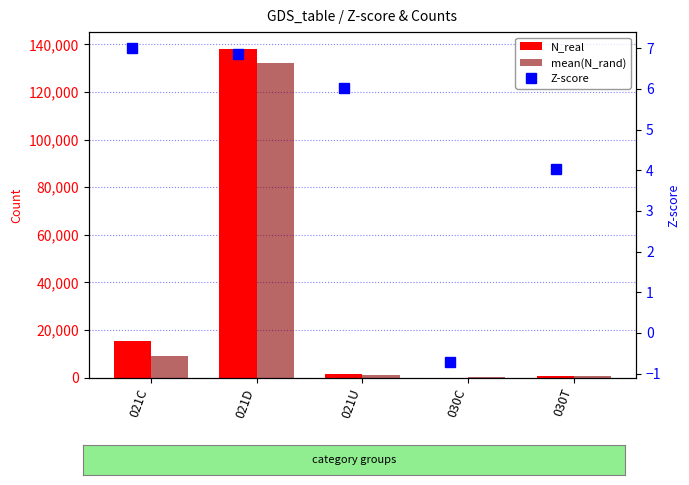

Which series has the largest total across all categories?

N_real